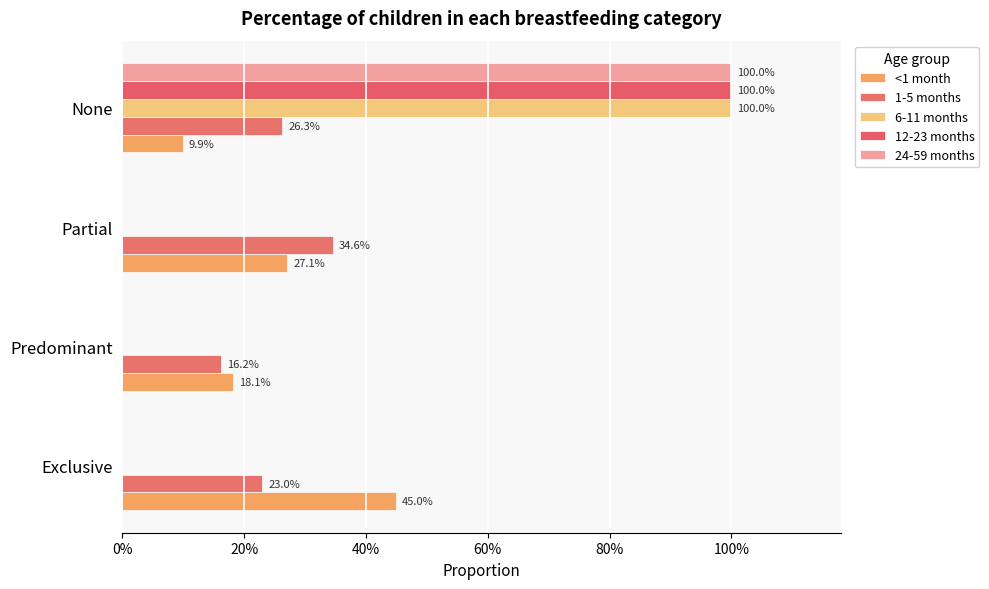

How many positive values does the 12-23 months series have?

1